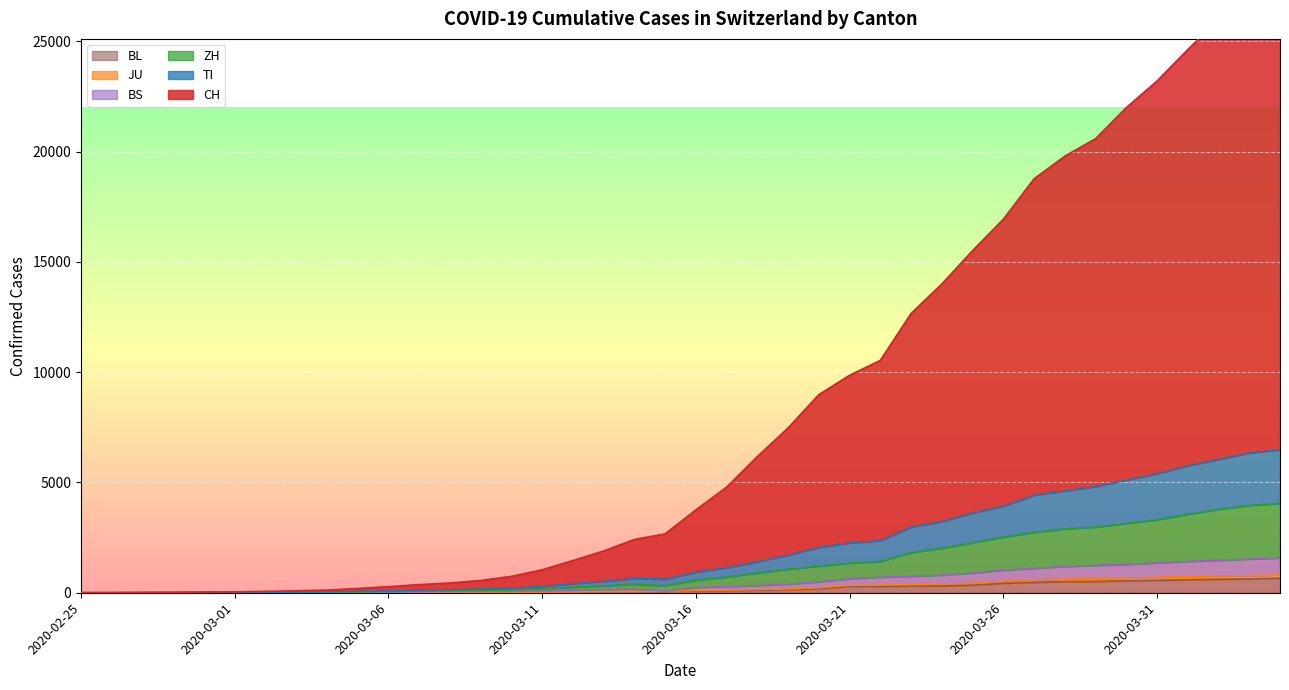

Is the value of JU at 2020-03-27 greater than the value of BS at 2020-03-22?

No